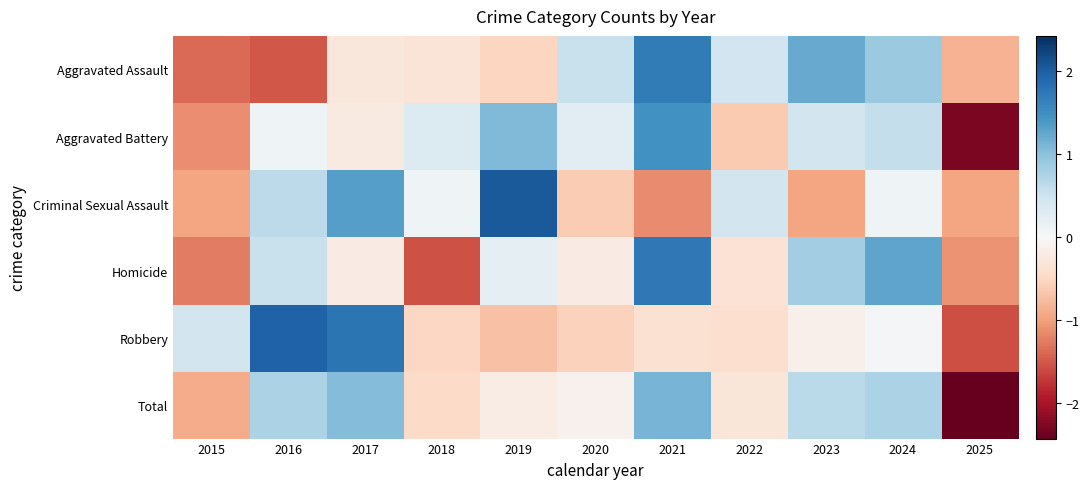

At 2015, list the series in order from smallest to largest.

Aggravated Assault, Homicide, Aggravated Battery, Criminal Sexual Assault, Total, Robbery